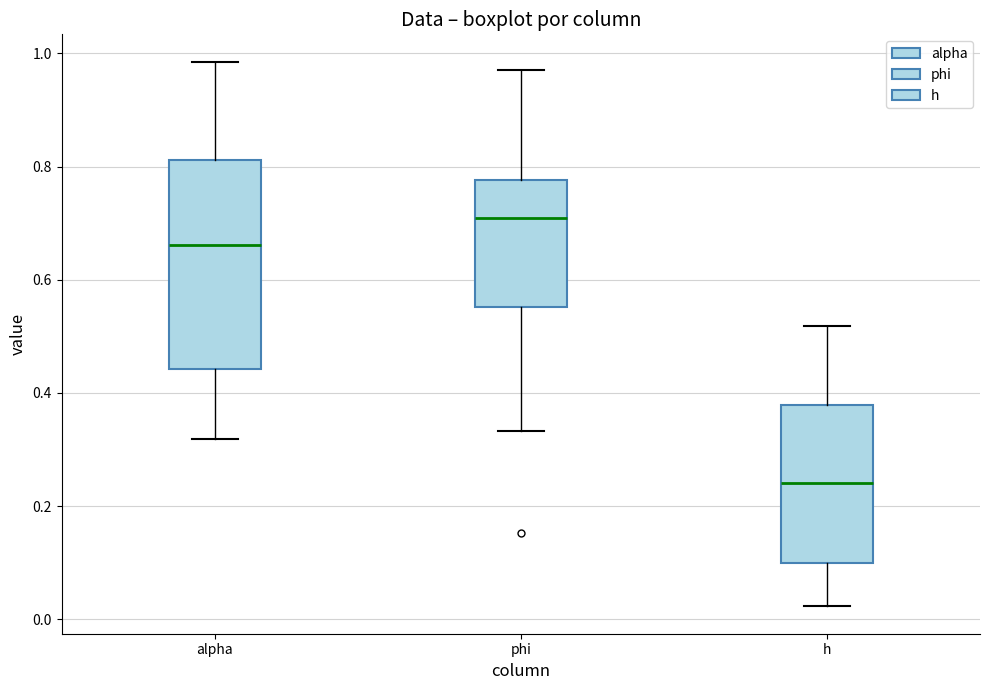

Reading left to right, transcribe this box plot: for each box, give where its median line is, the range the box spans, and where its two whiskers end, as read against the y-axis. The values are not printed on the chart, so give them approximately, as read against the axis.

alpha: median 0.66, box 0.44 to 0.82, whiskers 0.32 to 0.98
phi: median 0.70, box 0.56 to 0.78, whiskers 0.34 to 0.98
h: median 0.24, box 0.10 to 0.38, whiskers 0.02 to 0.52